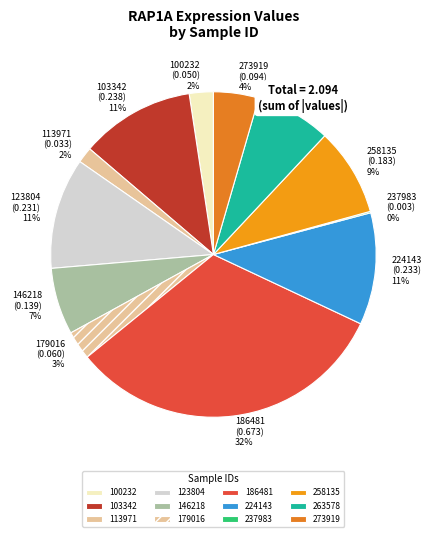

Which slice is the largest?

186481